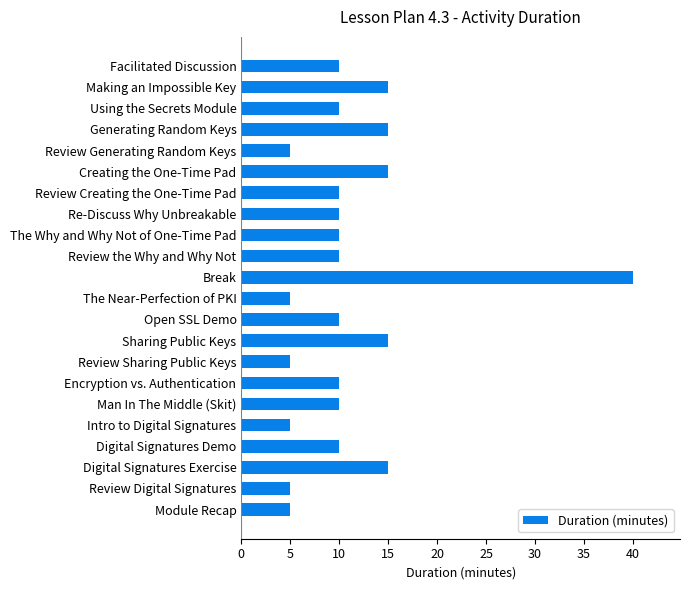

What is the smallest value displayed?

5